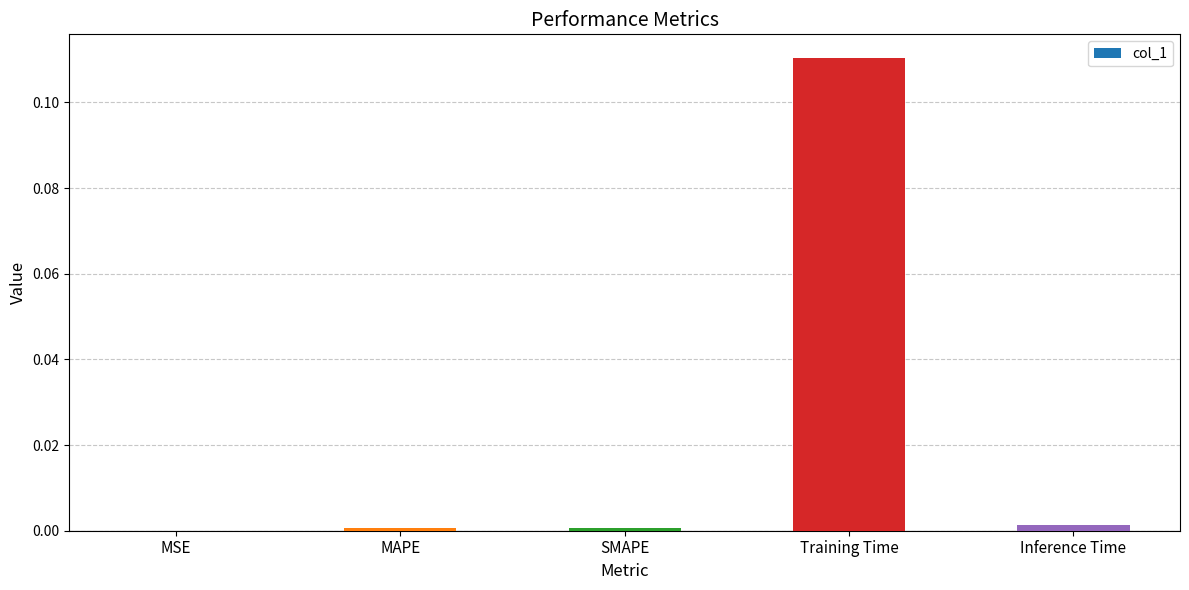

At which category does the chart reach its peak across all series?

Training Time